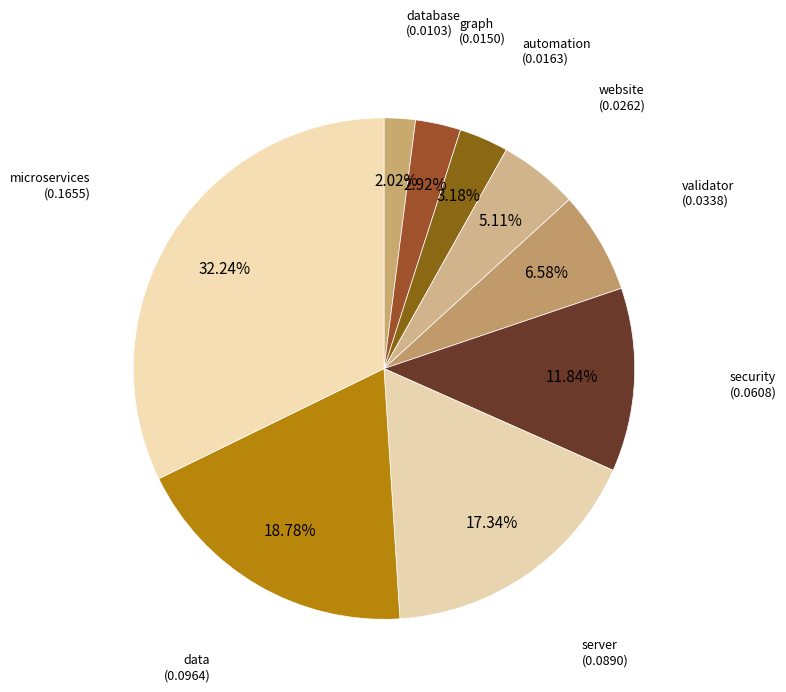

To the nearest percent, what portion does security represent?

12%